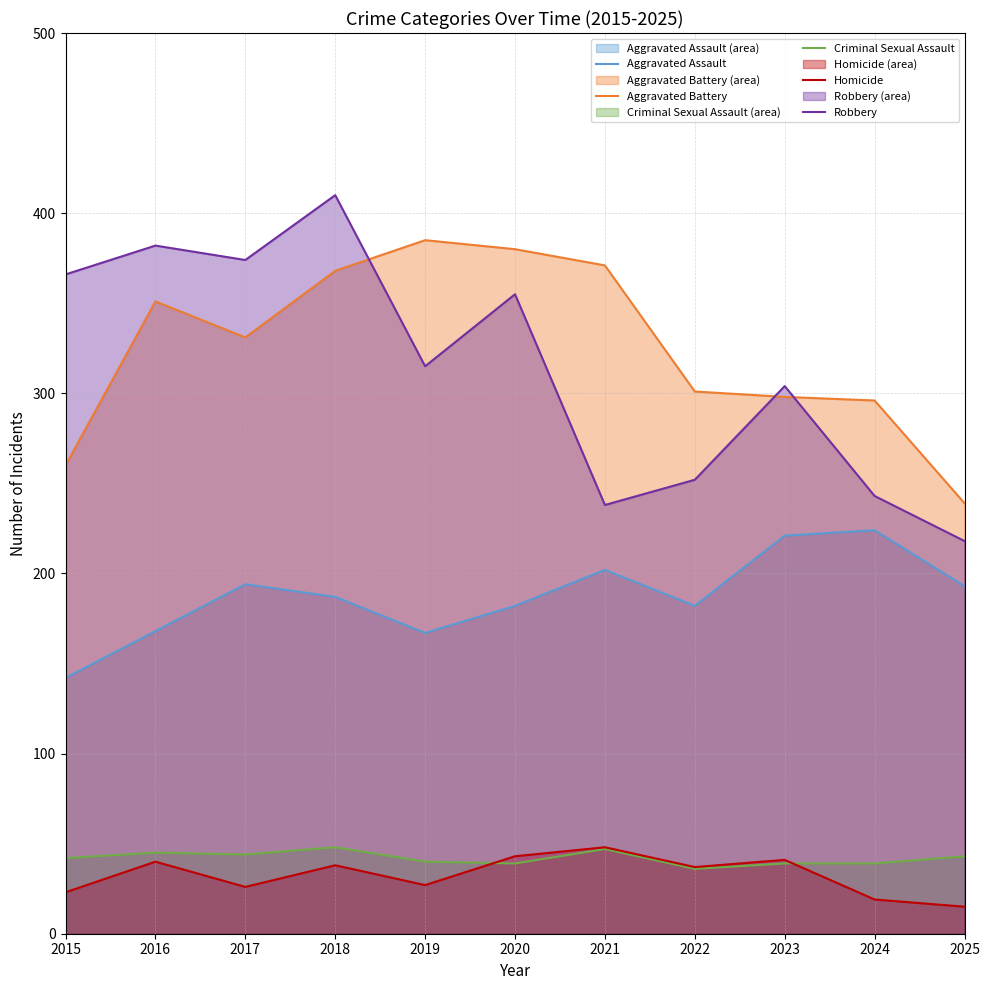

At which label does Homicide reach its minimum?

2025